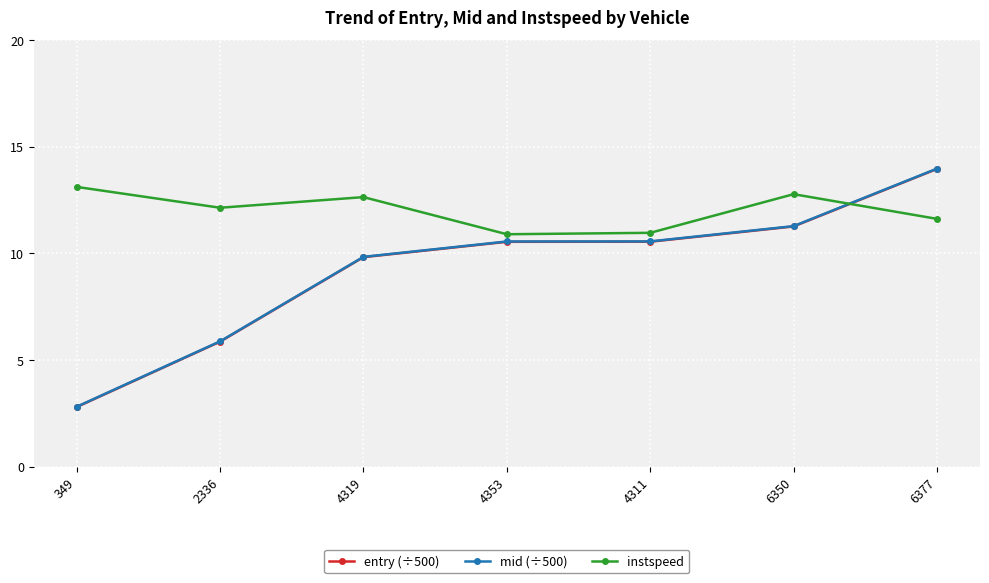

True or false: mid (÷500) and entry (÷500) intersect in this chart.

False